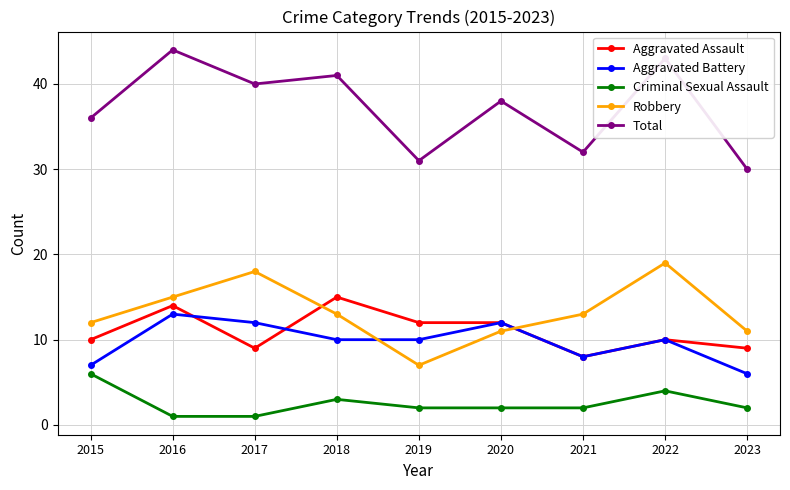

True or false: Aggravated Assault has a value of 14 at 2021.

False